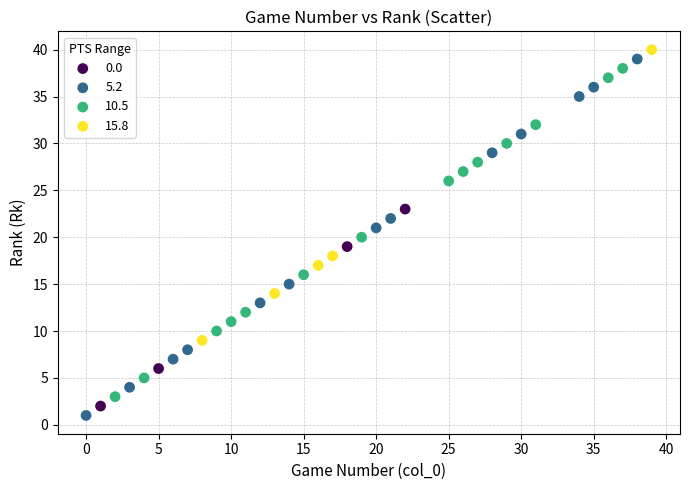

What are all the series names shown in the legend?

0.0, 5.2, 10.5, 15.8